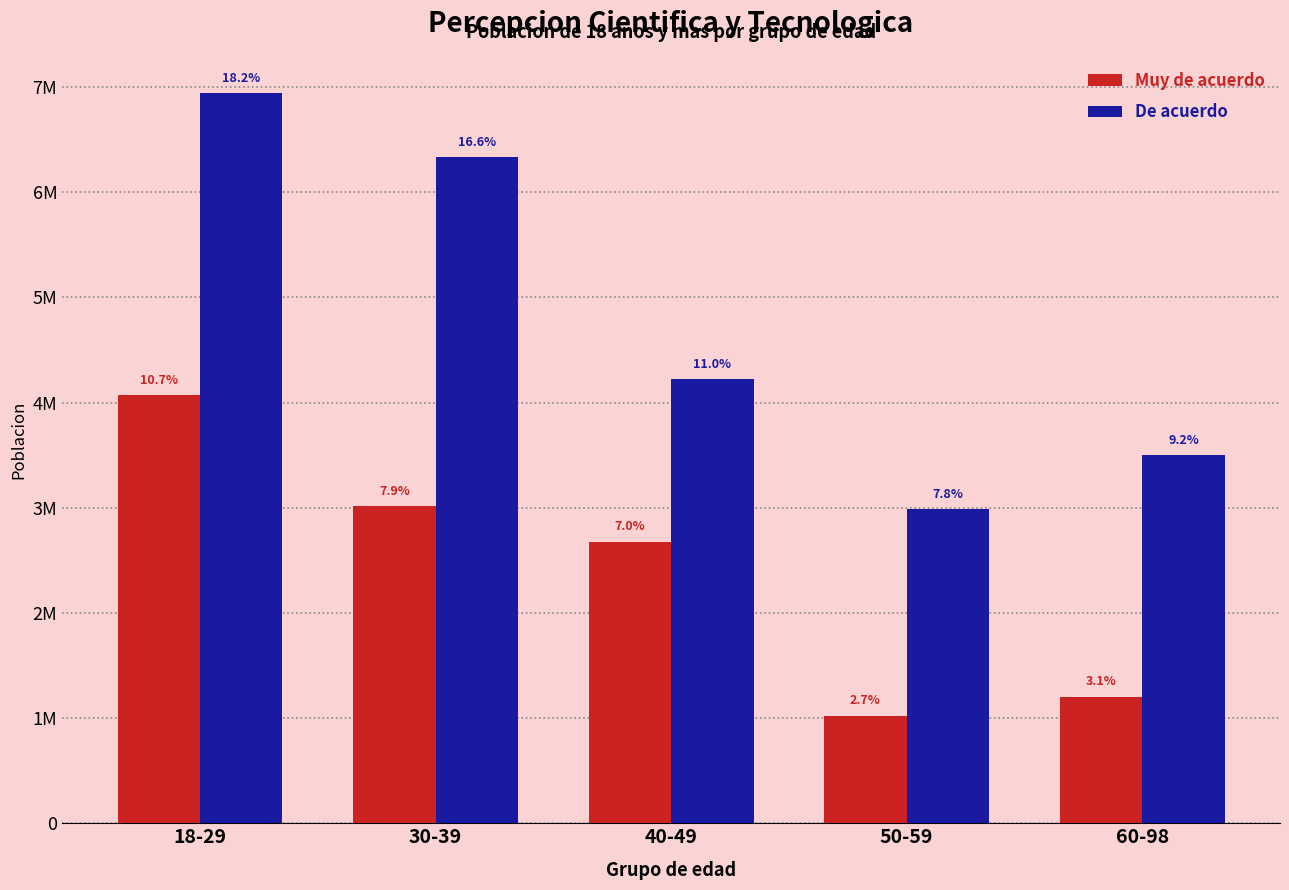

What is the difference between the maximum and minimum values in the Muy de acuerdo series?

3048408